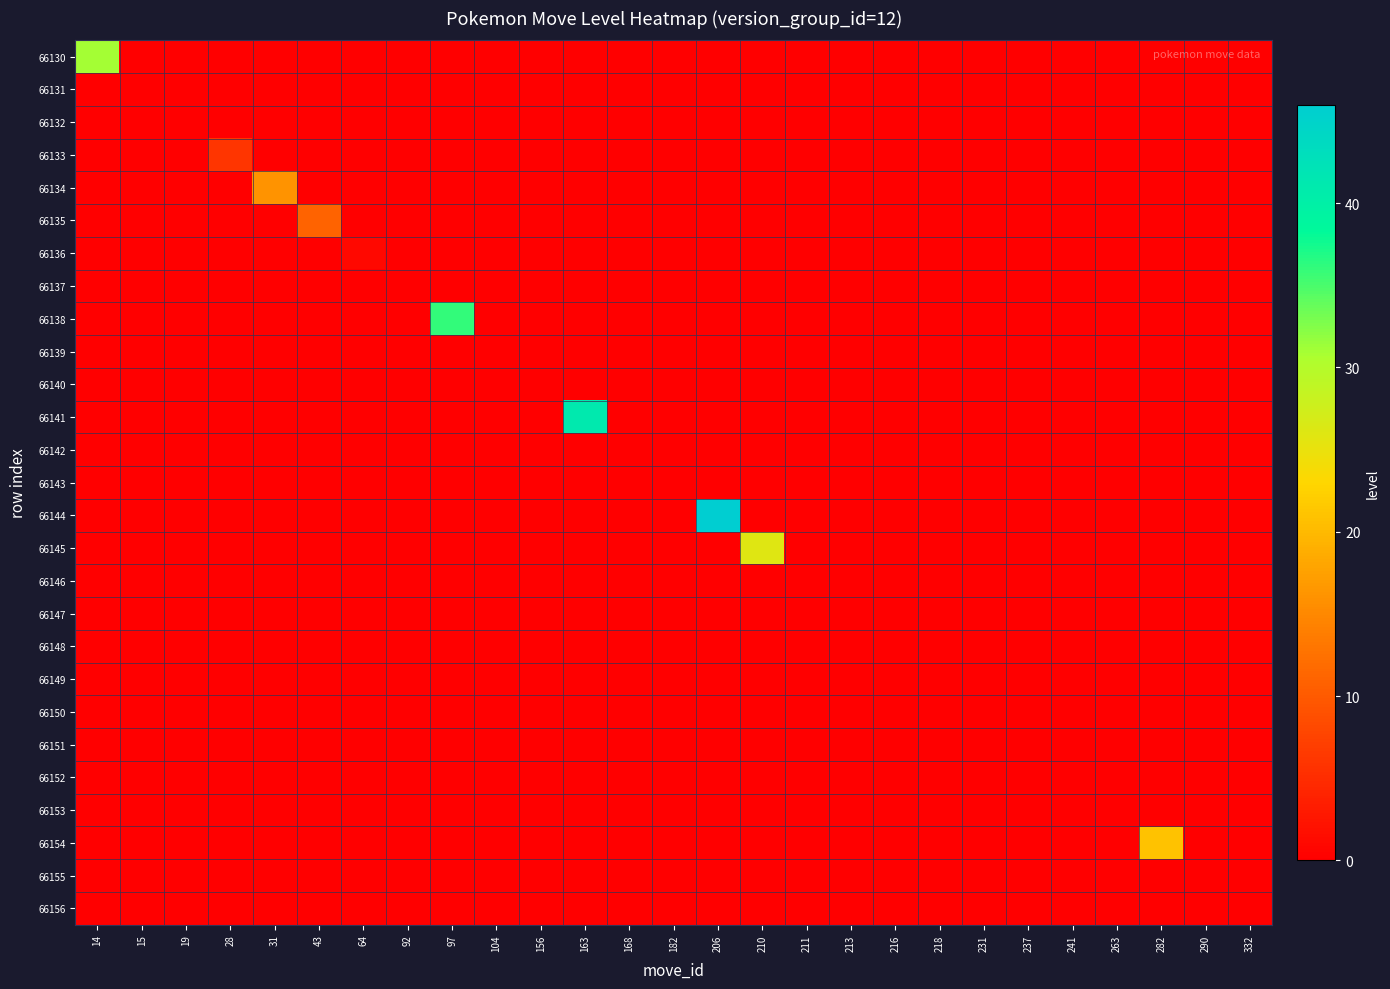

List the series in order of their peak value, highest first.

66144, 66141, 66138, 66130, 66145, 66154, 66134, 66135, 66133, 66136, 66131, 66132, 66137, 66139, 66140, 66142, 66143, 66146, 66147, 66148, 66149, 66150, 66151, 66152, 66153, 66155, 66156